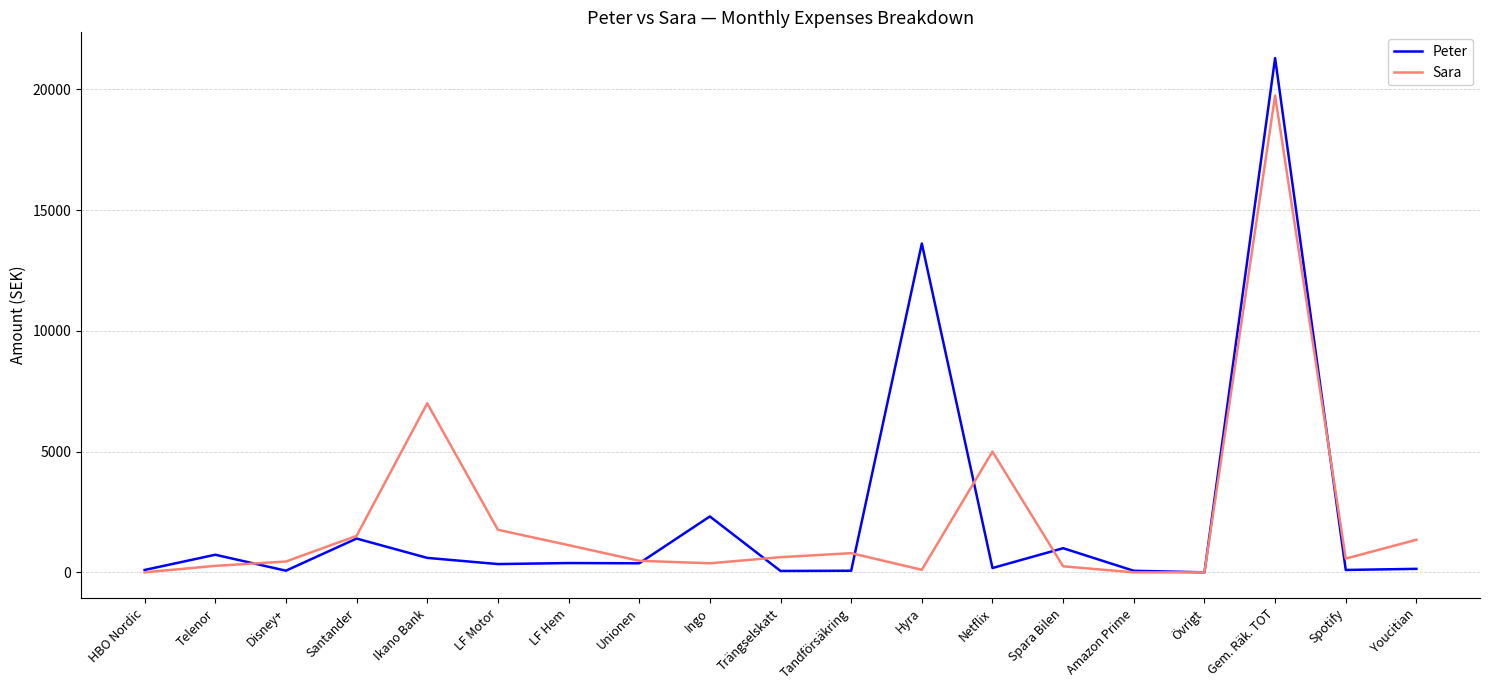

Is the value of Peter at Ingo greater than the value of Sara at Ikano Bank?

No